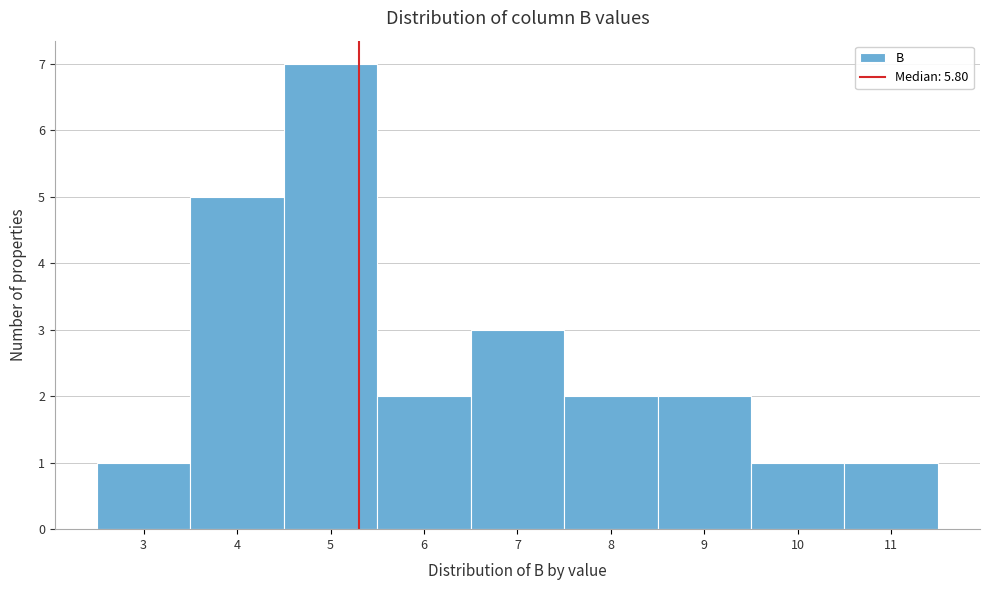

Reading left to right, transcribe all the data shown in this chart.

1	5	7	2	3	2	2	1	1